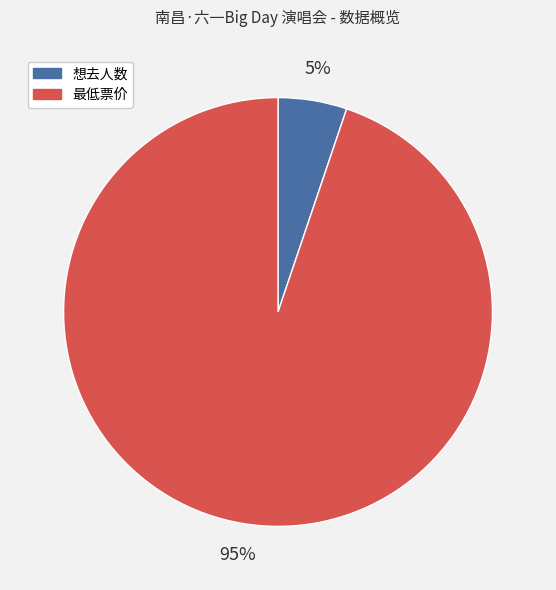

Which category accounts for the majority?

最低票价